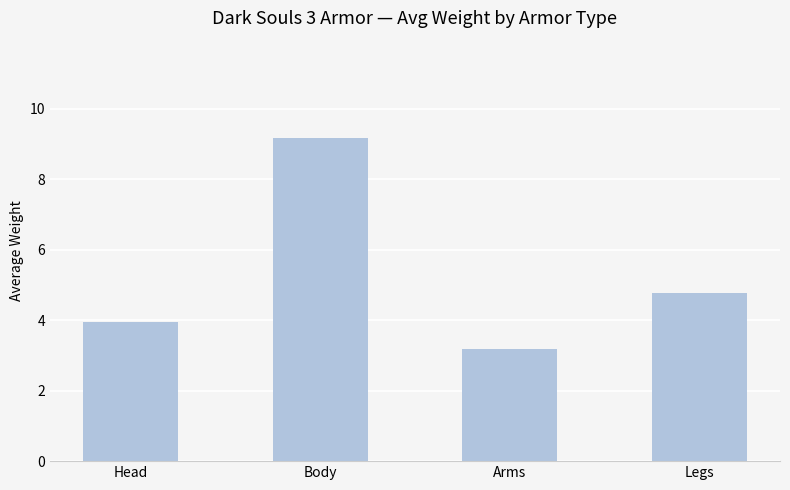

Reading left to right, what are all the values shown in this chart?

Head=3.9	Body=9.2	Arms=3.2	Legs=4.8